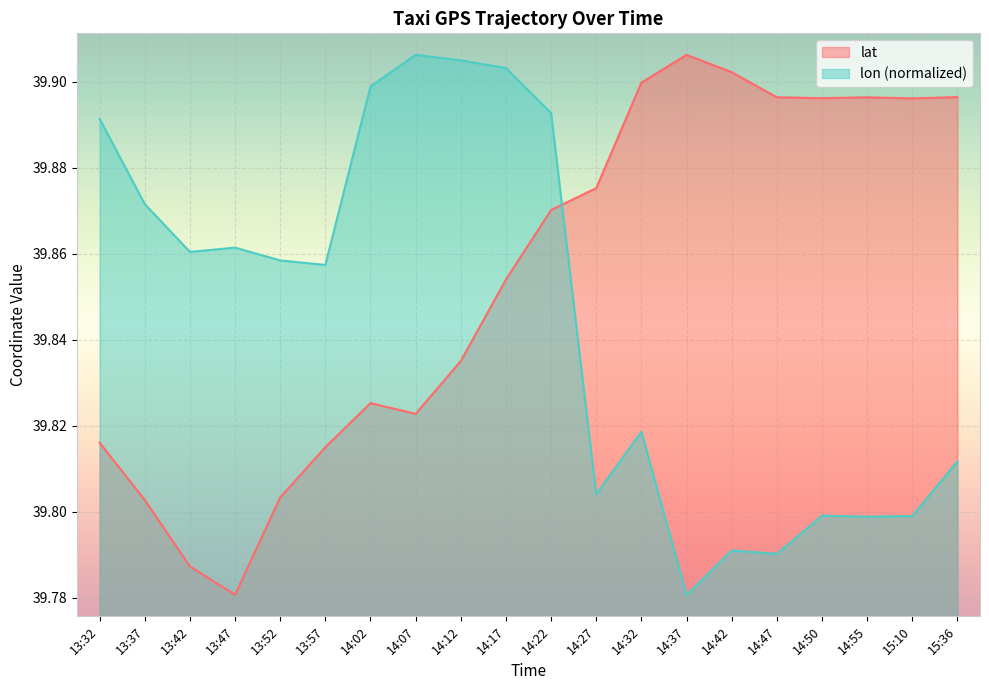

The lat series shows 39.9 at 14:32. True or false?

True